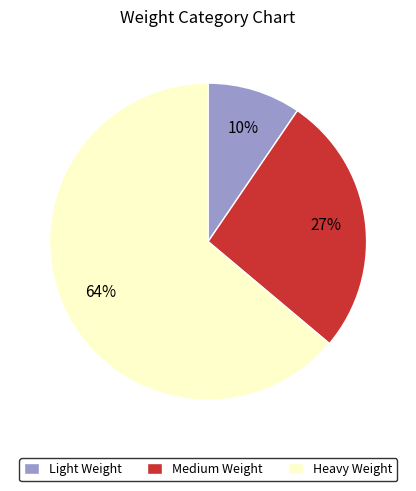

Which category has the smallest portion of the pie?

Light Weight